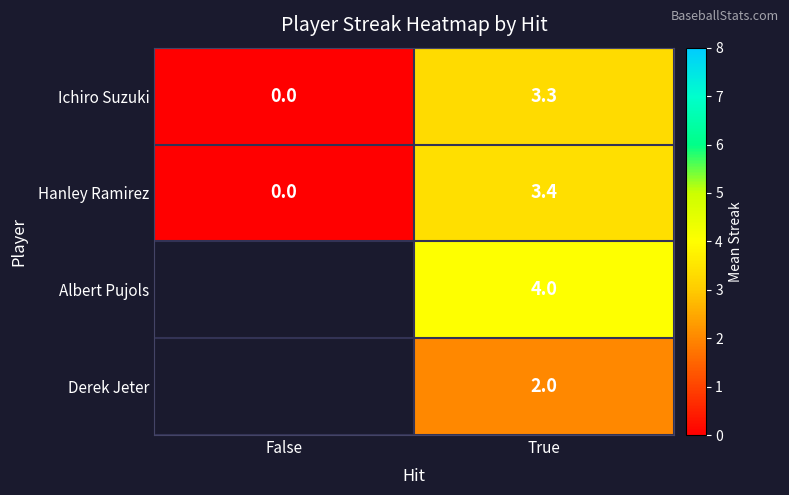

What is the total value across all series at True?

12.7